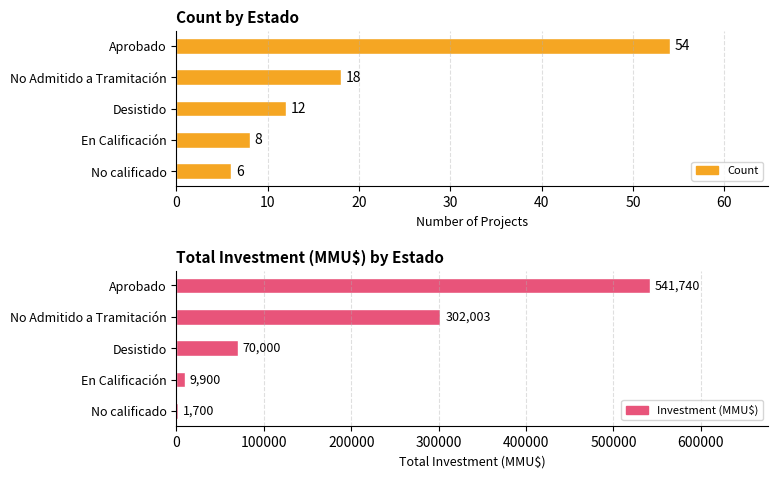

Reading left to right, list all the values displayed in this chart.

Count: Aprobado=54.0	No Admitido a Tramitación=18.0	Desistido=12.0	En Calificación=8.0	No calificado=6.0
Investment: Aprobado=541739.5	No Admitido a Tramitación=302003.2	Desistido=70000.0	En Calificación=9900.0	No calificado=1700.0